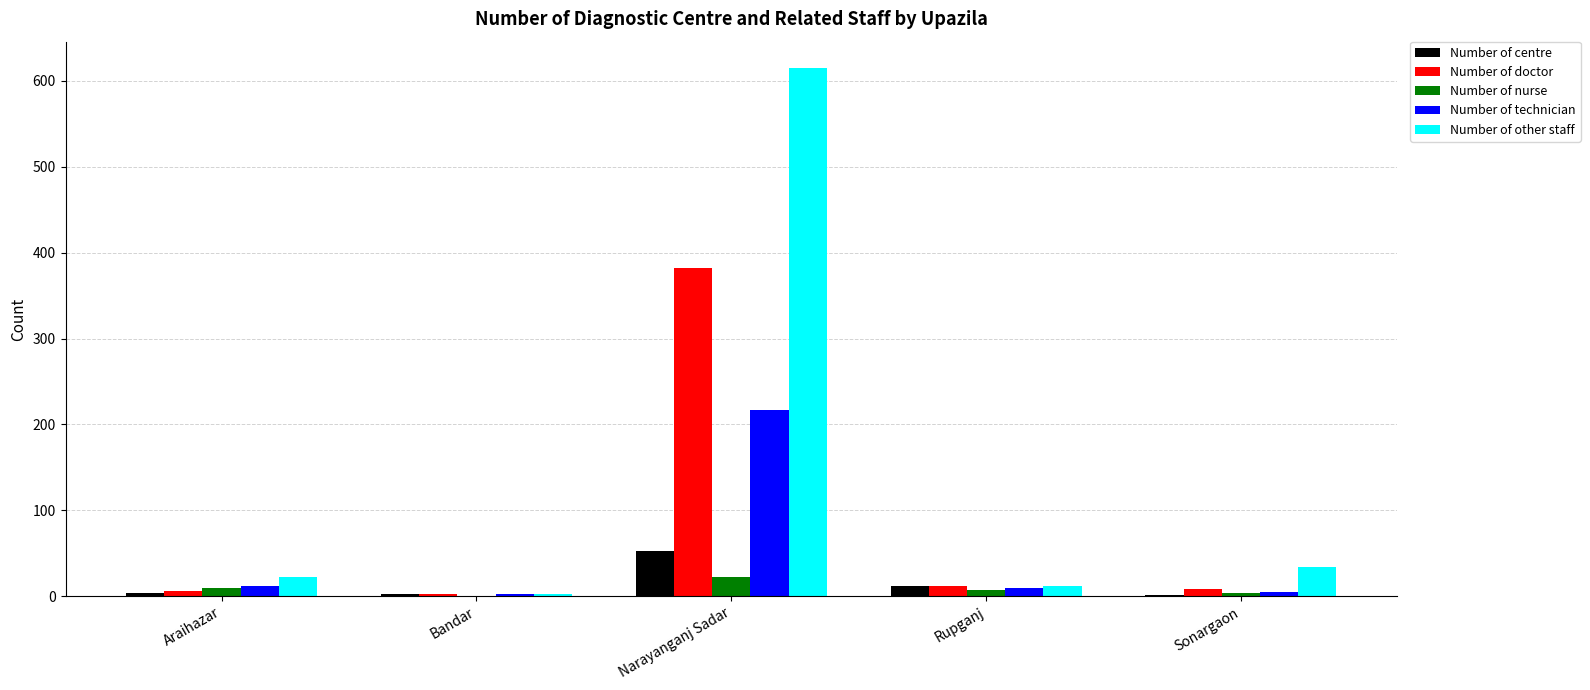

Which label corresponds to the largest value in the chart?

Narayanganj Sadar